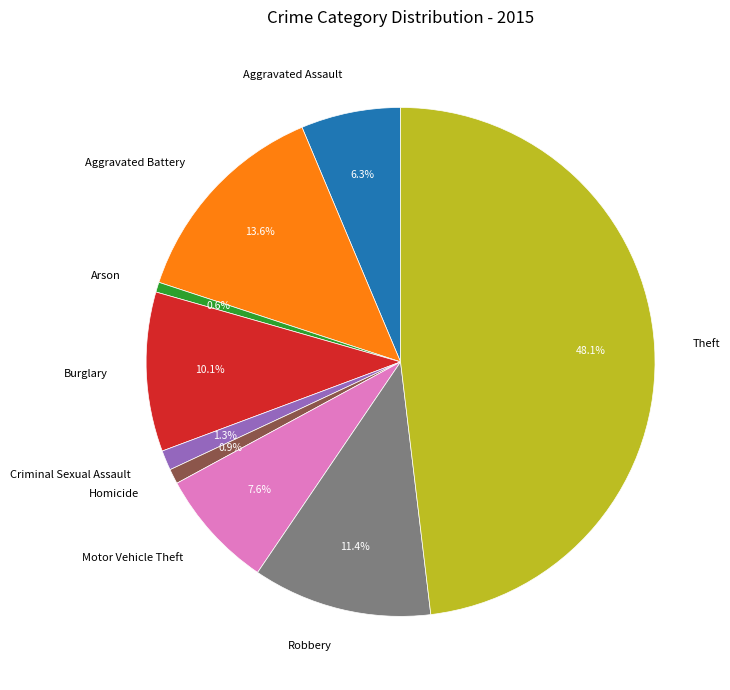

Which has a higher value, Arson or Burglary?

Burglary